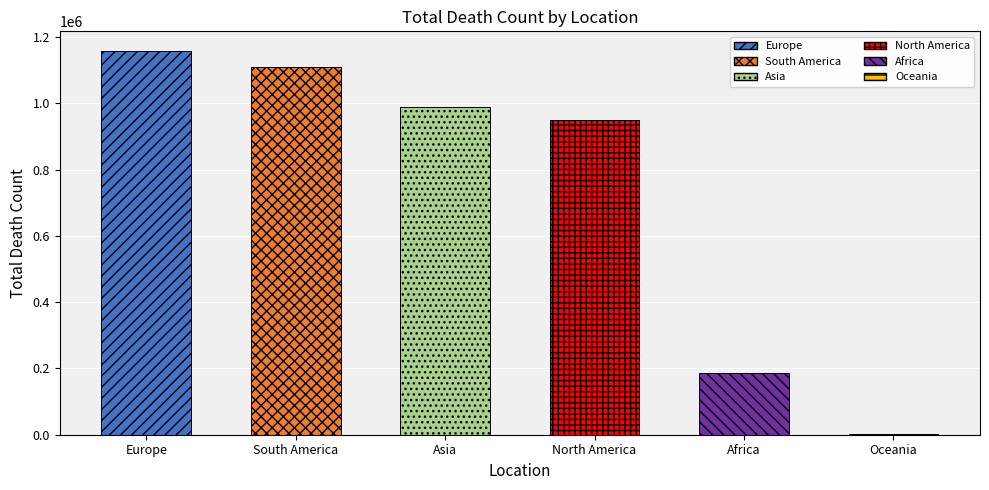

Is it true that the value at Asia is 987397?

True